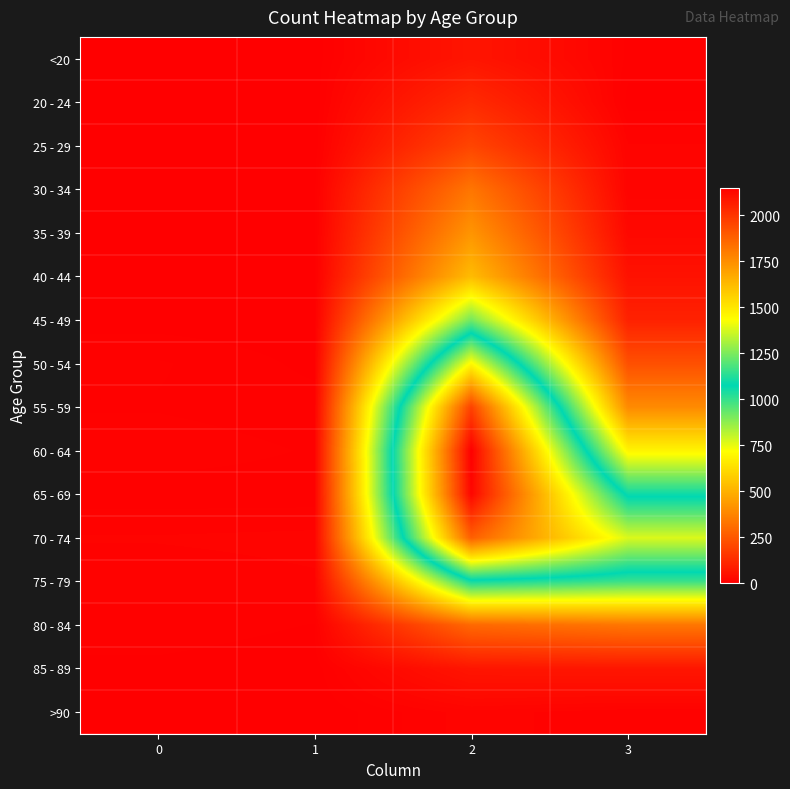

Reading left to right, extract all data points from this chart.

<20: 0=0	1=1	2=62	3=7
20 - 24: 0=1	1=0	2=121	3=2
25 - 29: 0=0	1=0	2=196	3=13
30 - 34: 0=0	1=2	2=333	3=14
35 - 39: 0=2	1=1	2=420	3=26
40 - 44: 0=0	1=1	2=530	3=53
45 - 49: 0=2	1=1	2=915	3=97
50 - 54: 0=9	1=3	2=1450	3=227
55 - 59: 0=8	1=6	2=1965	3=392
60 - 64: 0=11	1=8	2=2151	3=689
65 - 69: 0=6	1=6	2=2130	3=1057
70 - 74: 0=13	1=14	2=1882	3=1381
75 - 79: 0=10	1=12	2=1053	3=993
80 - 84: 0=7	1=4	2=296	3=333
85 - 89: 0=3	1=1	2=62	3=64
>90: 0=0	1=0	2=15	3=9